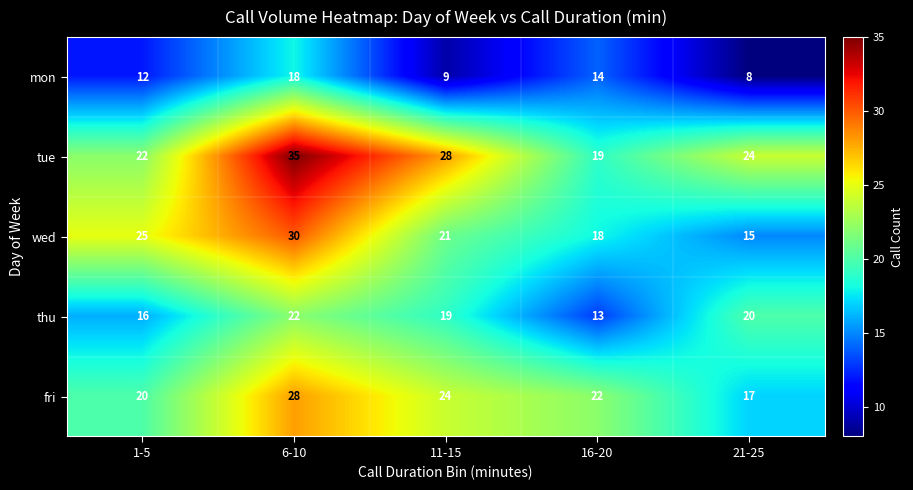

What is the difference between the maximum and minimum values in the wed series?

15